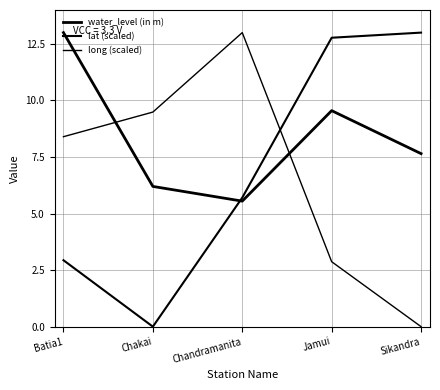

Which has a higher value, Chandramanita or Batia1?

Batia1